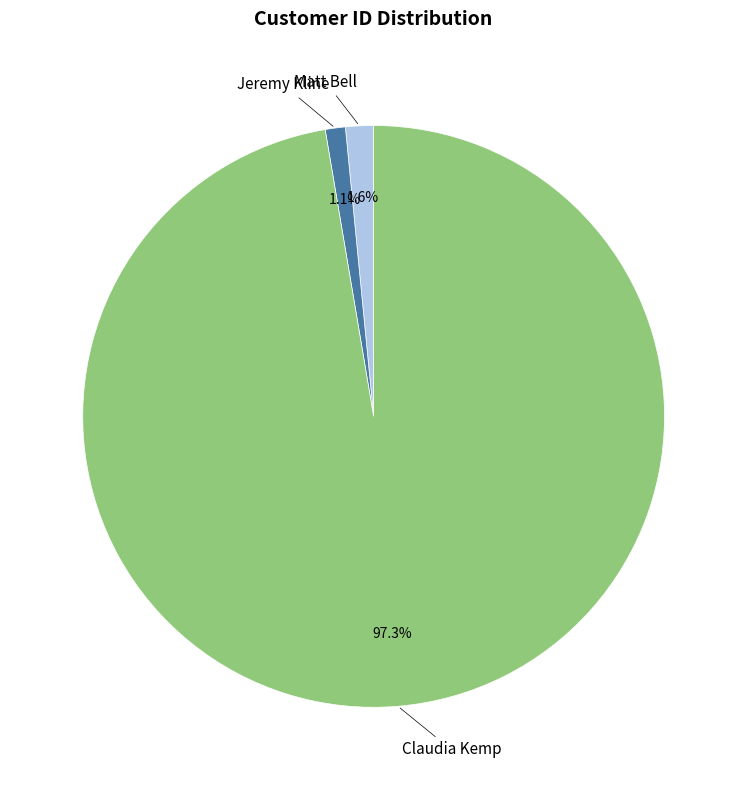

What is the largest slice in the pie chart?

Claudia Kemp